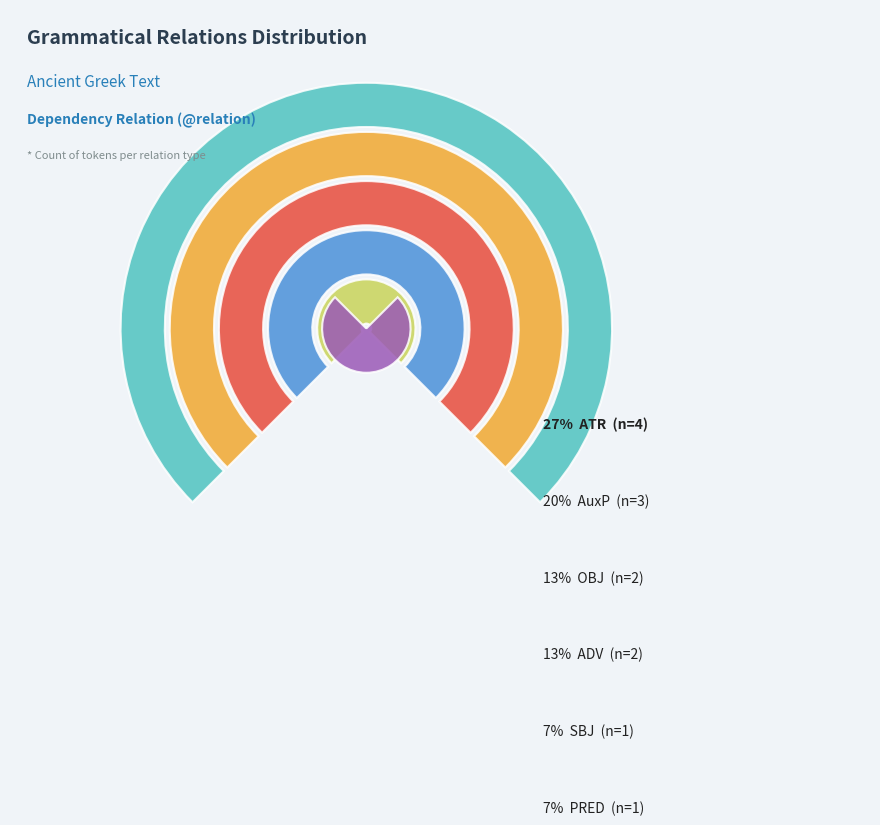

To the nearest percent, what is the average slice percentage?

12%